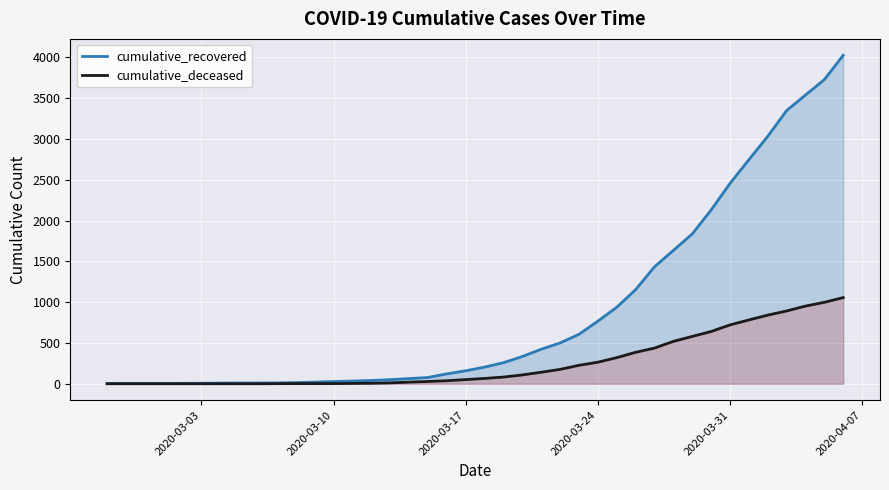

Reading left to right, what are all the values shown in this chart?

cumulative_recovered: 3	4	4	4	5	6	8	9	9	10	14	20	27	33	40	50	63	77	121	159	204	258	334	423	500	606	767	937	1153	1433	1634	1836	2129	2455	2745	3032	3348	3539	3728	4026
cumulative_deceased: 0	0	0	0	0	0	0	0	0	1	2	2	2	4	6	11	20	28	37	51	65	82	108	141	176	226	264	320	385	437	519	580	640	721	782	841	892	952	998	1056